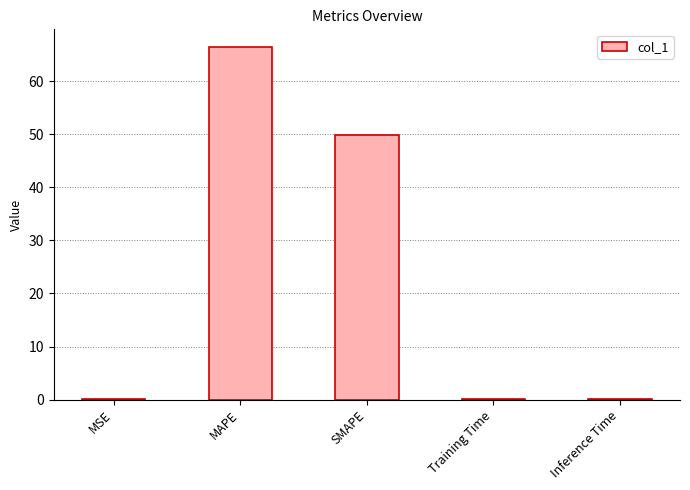

How many series are shown in this chart?

1